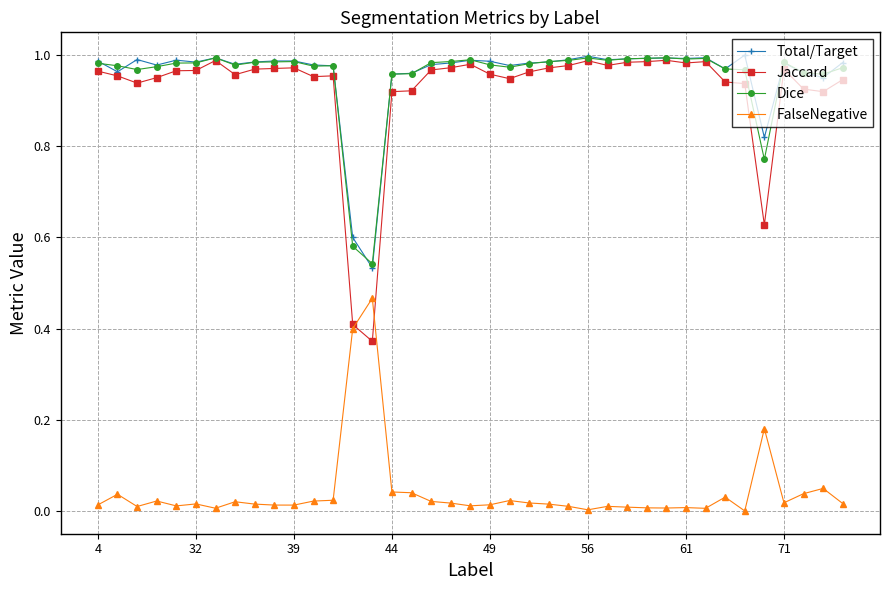

True or false: Total/Target has more than 1 points higher than both neighbors.

True